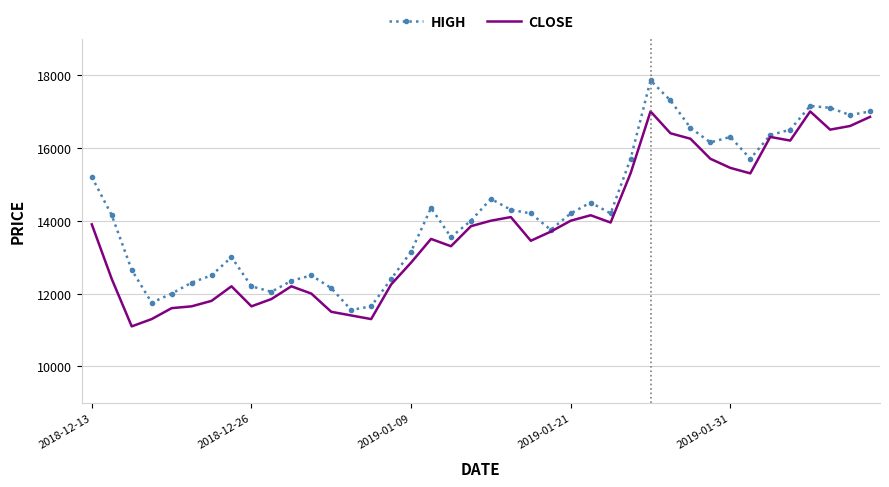

What is the maximum value for HIGH?

17850